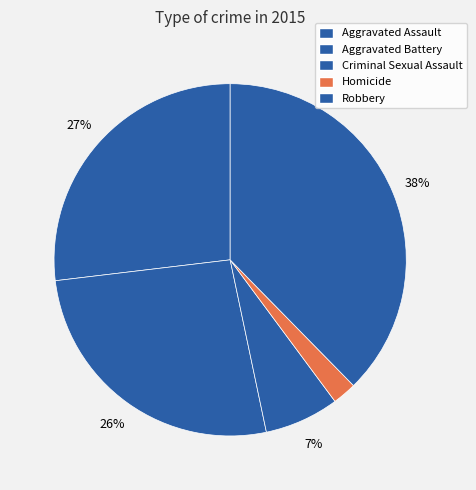

Is it true that Homicide is 2% of the pie?

True